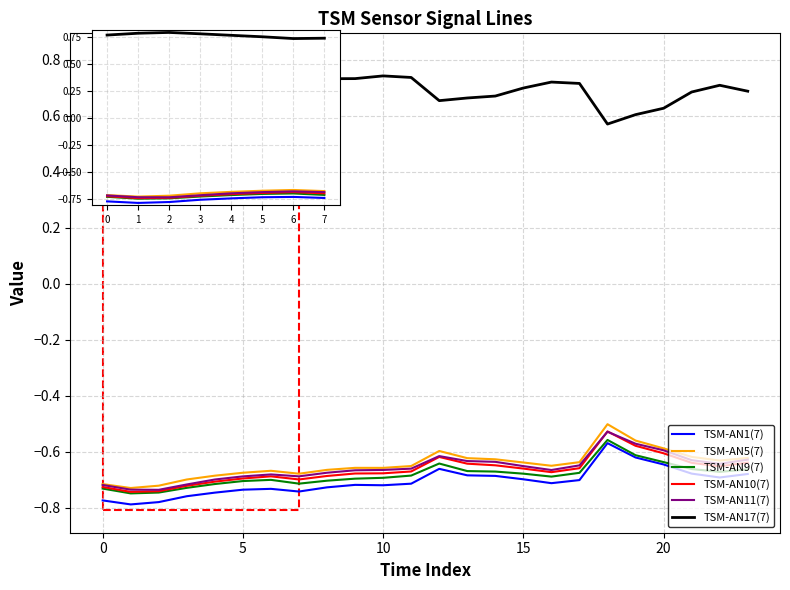

Rank the series at 20 from lowest to highest value.

TSM-AN1(7), TSM-AN9(7), TSM-AN10(7), TSM-AN11(7), TSM-AN5(7), TSM-AN17(7)